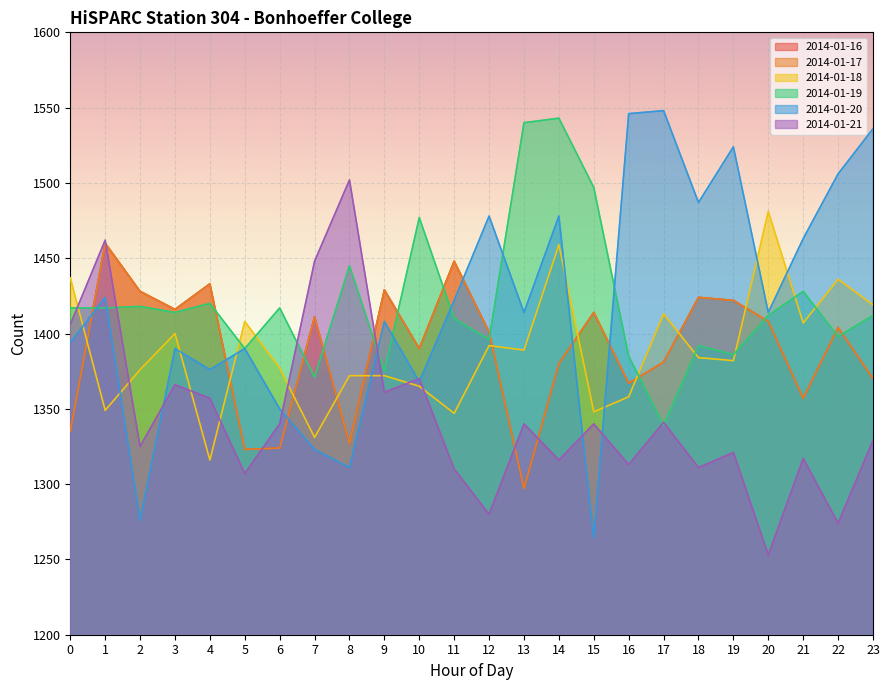

Where is the first local maximum for 2014-01-20?

1